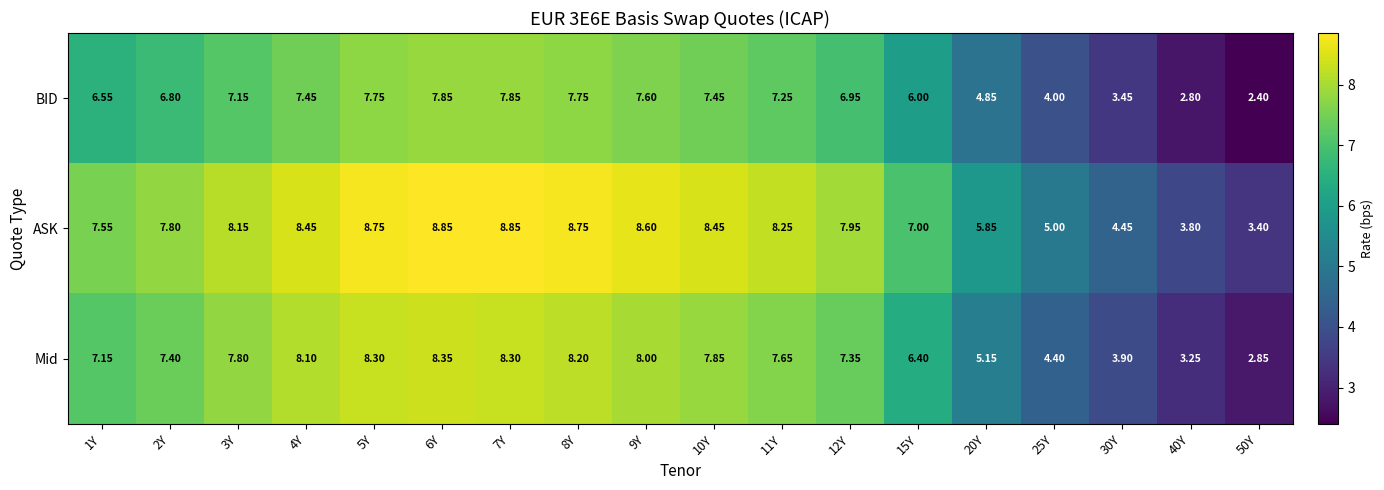

List the series in order of their peak value, lowest first.

BID, Mid, ASK